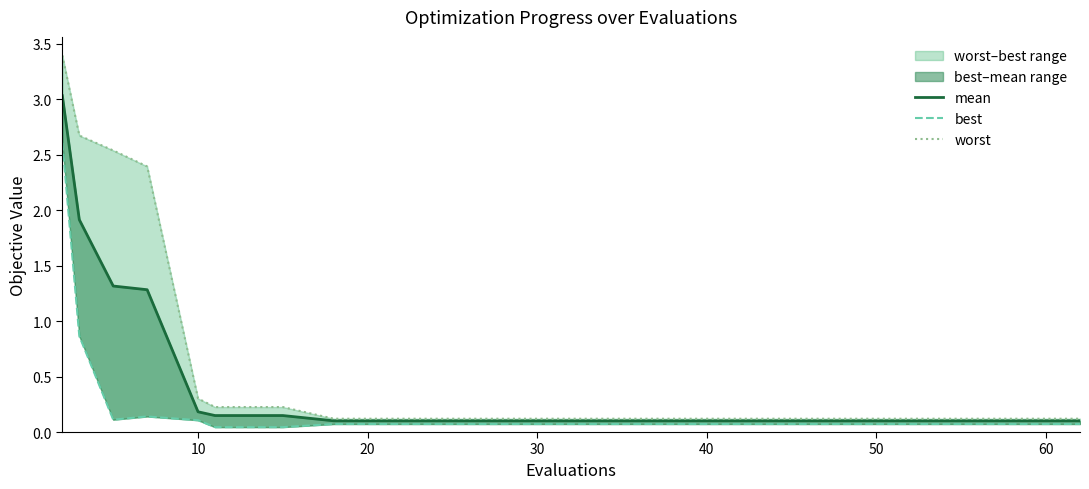

Reading left to right, what are all the values shown in this chart?

mean: 3.0	1.9	1.3	1.3	0.2	0.1	0.1	0.1	0.1	0.1	0.1	0.1	0.1	0.1	0.1	0.1	0.1	0.1	0.1
best: 2.6	0.9	0.1	0.1	0.1	0.0	0.0	0.1	0.1	0.1	0.1	0.1	0.1	0.1	0.1	0.1	0.1	0.1	0.1
worst: 3.4	2.7	2.5	2.4	0.3	0.2	0.2	0.1	0.1	0.1	0.1	0.1	0.1	0.1	0.1	0.1	0.1	0.1	0.1